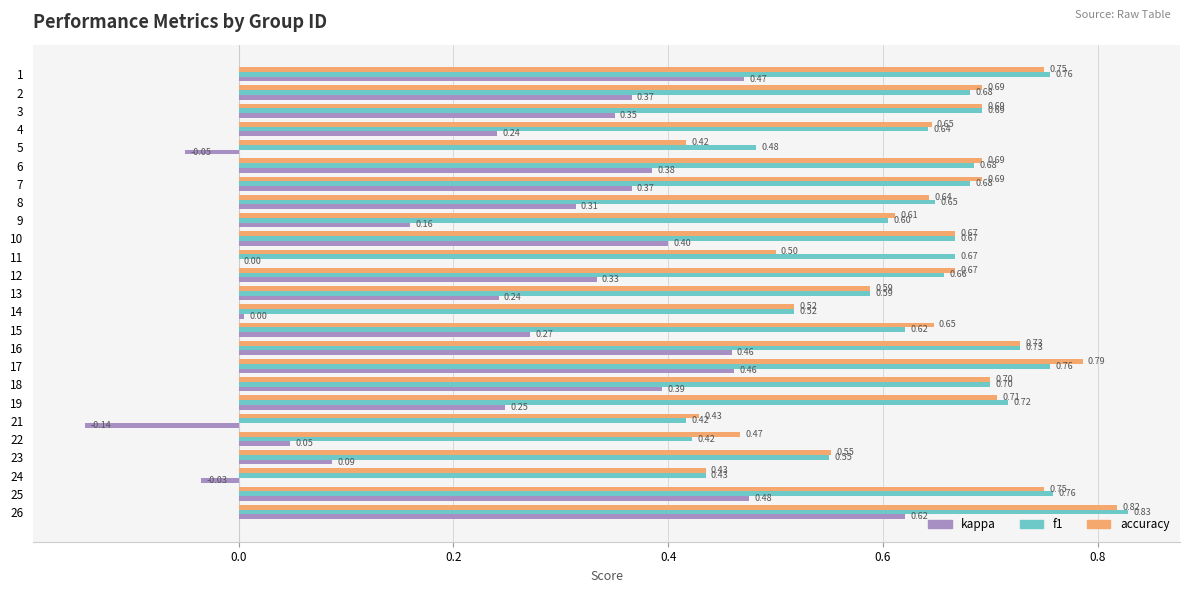

Which series changed the most between 15 and 18?

kappa